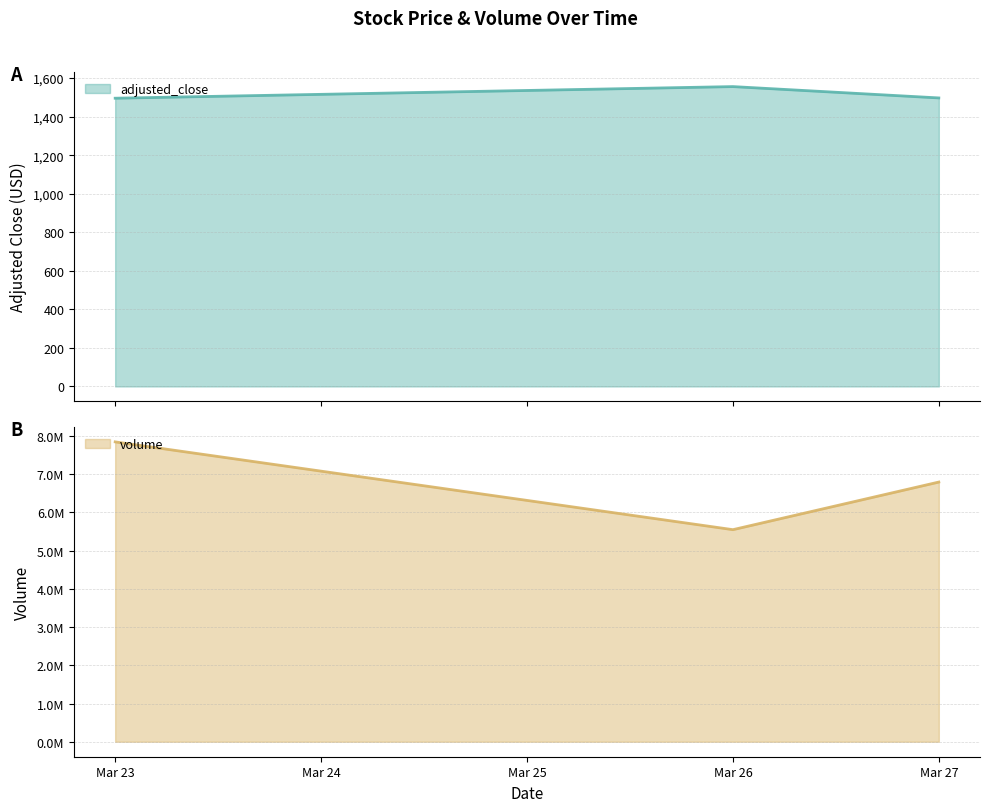

Reading right to left, list all the values displayed in this chart.

adjusted_close: 1497.0	1555.9	1495.6
volume: 6793279.0	5547618.0	7843966.0